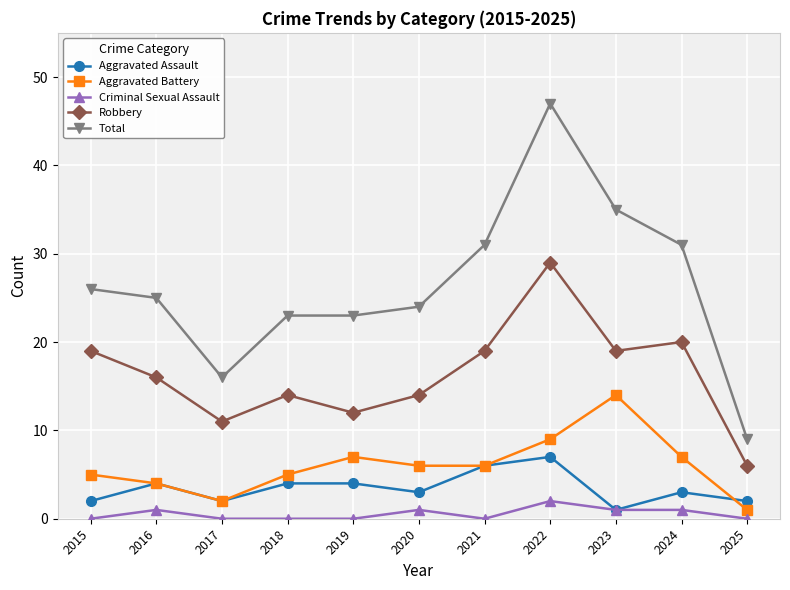

What is the value of the Total point at the 10th from the left?

31